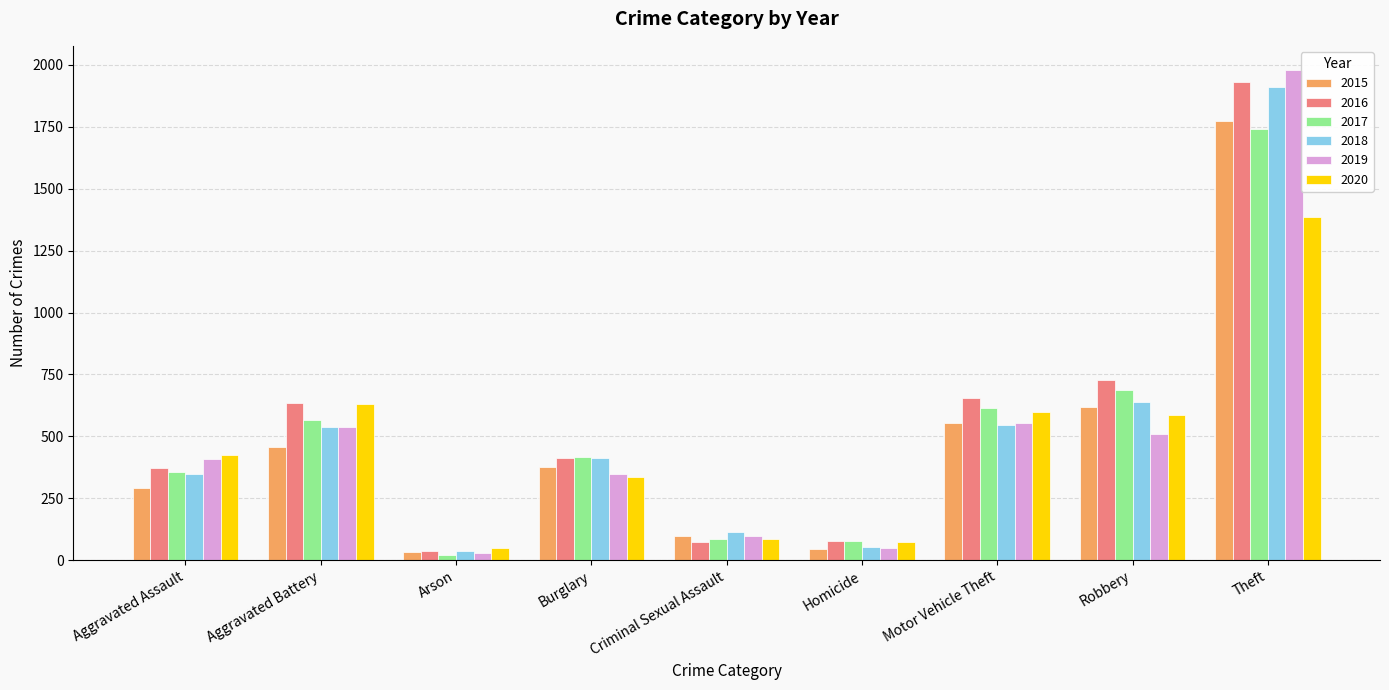

How many series are shown in this chart?

6